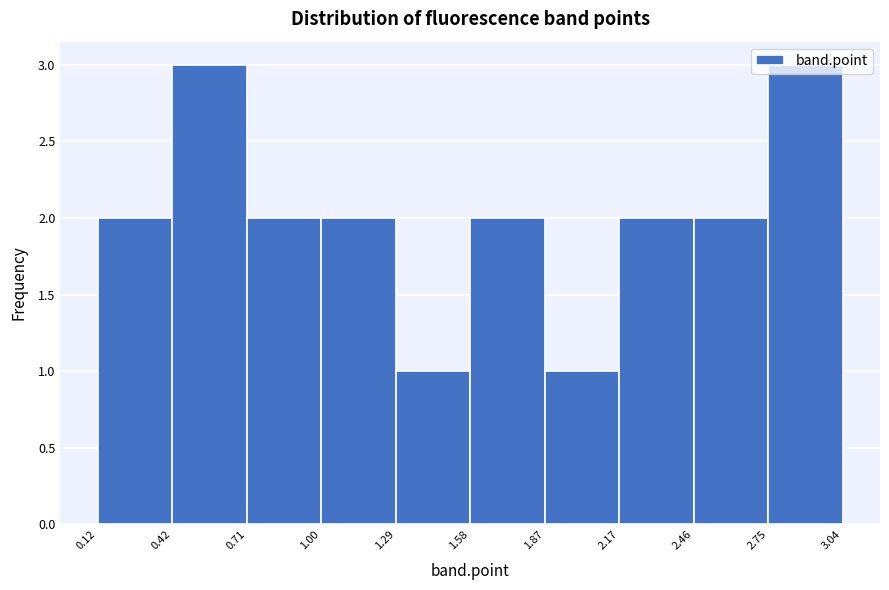

Reading left to right, list every bar in this chart as the range it spans on the x-axis followed by its height. The values are not printed on the chart, so give them approximately, as read against the axis.

0.12 to 0.42: 2
0.42 to 0.71: 3
0.71 to 1.00: 2
1.00 to 1.29: 2
1.29 to 1.58: 1
1.58 to 1.87: 2
1.87 to 2.17: 1
2.17 to 2.46: 2
2.46 to 2.75: 2
2.75 to 3.04: 3